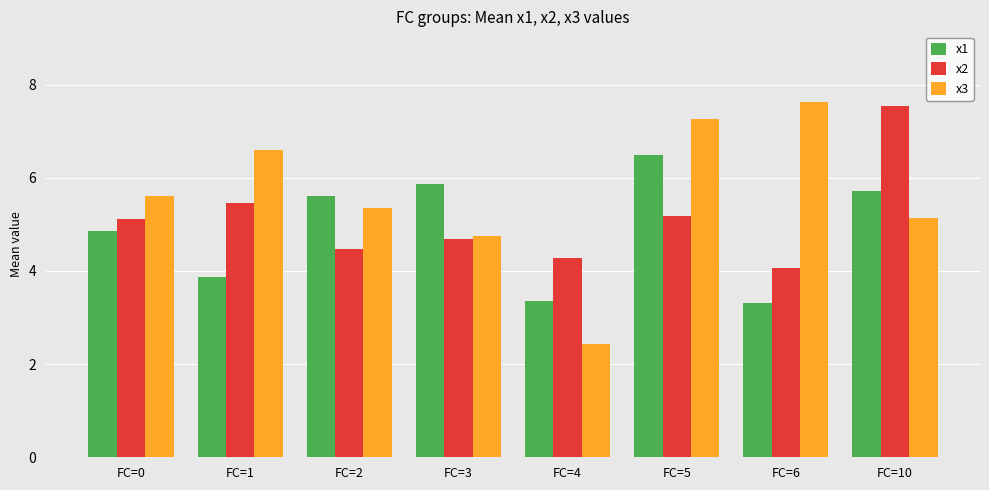

At which label does x3 reach its minimum?

FC=4